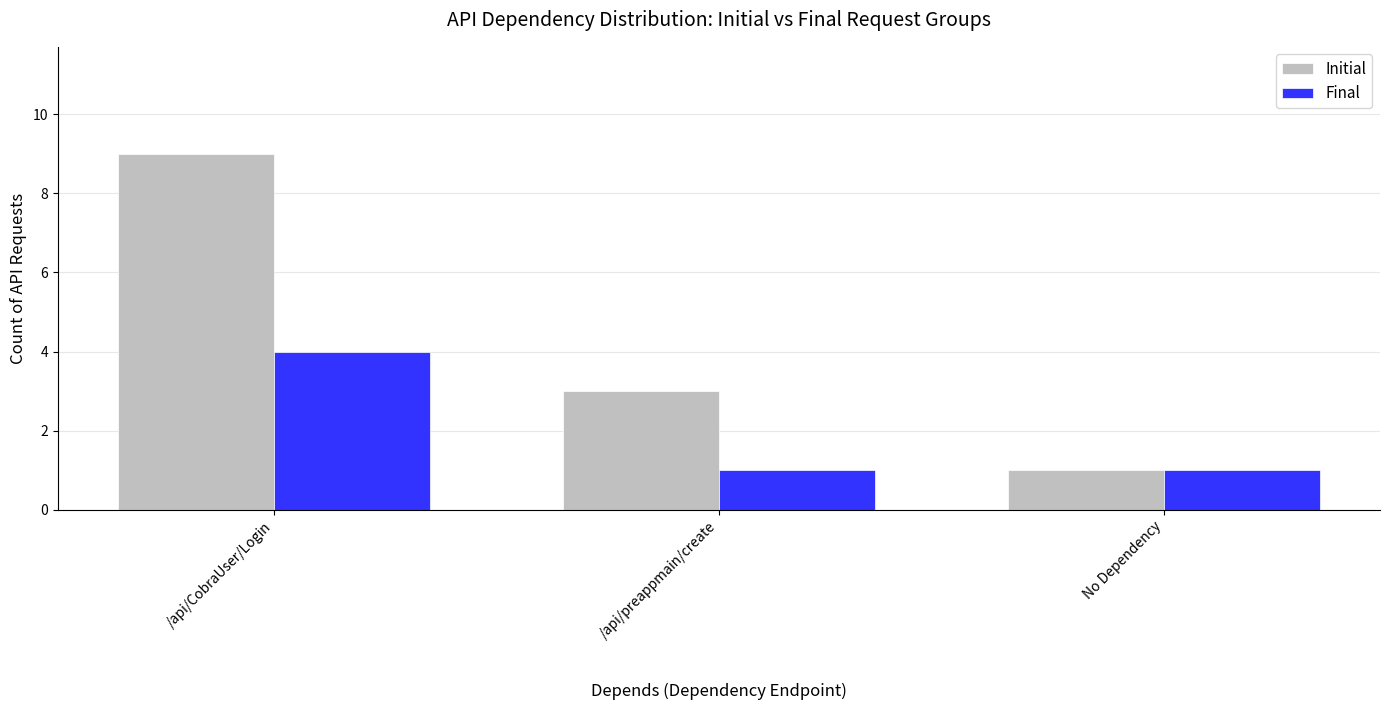

What is the maximum value shown in the chart?

9